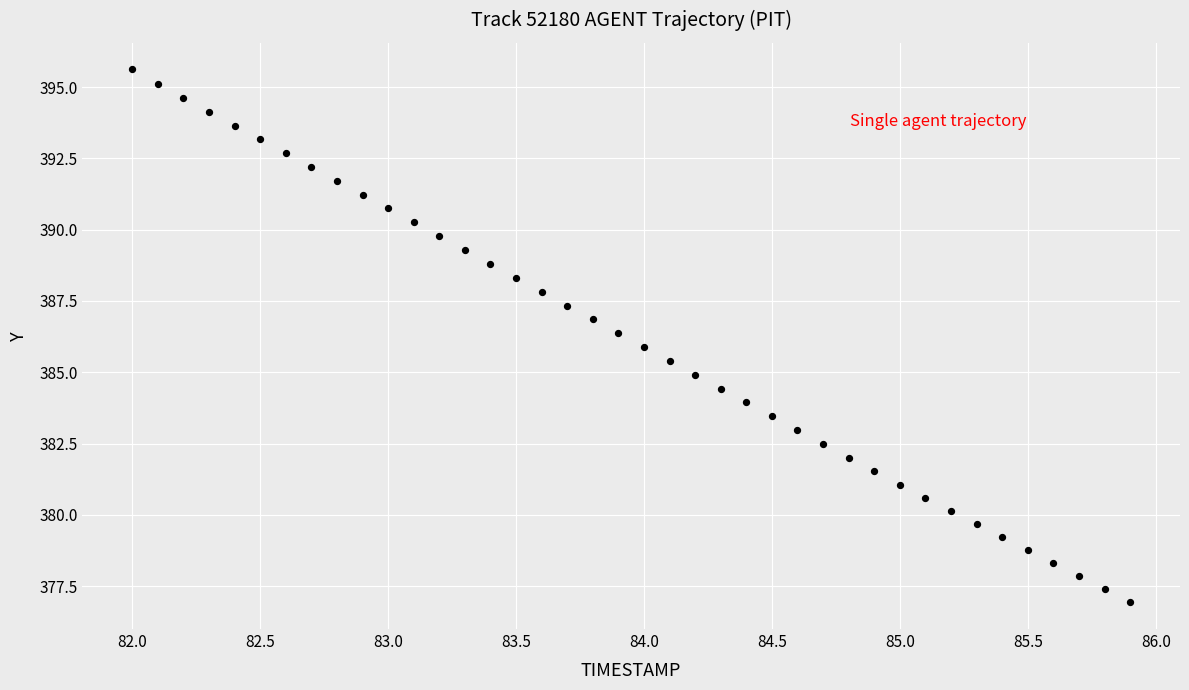

What is the range of X values (max minus min)?

3.9